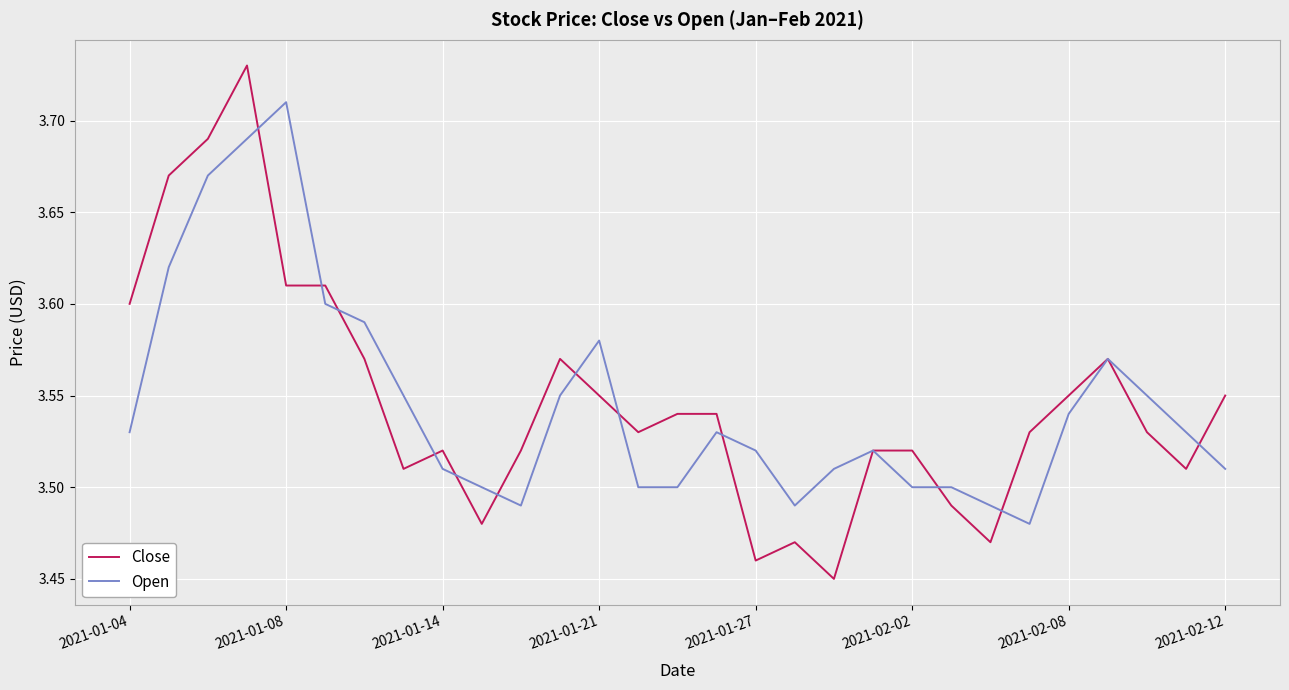

Rank the series by their average value, from highest to lowest.

Close, Open